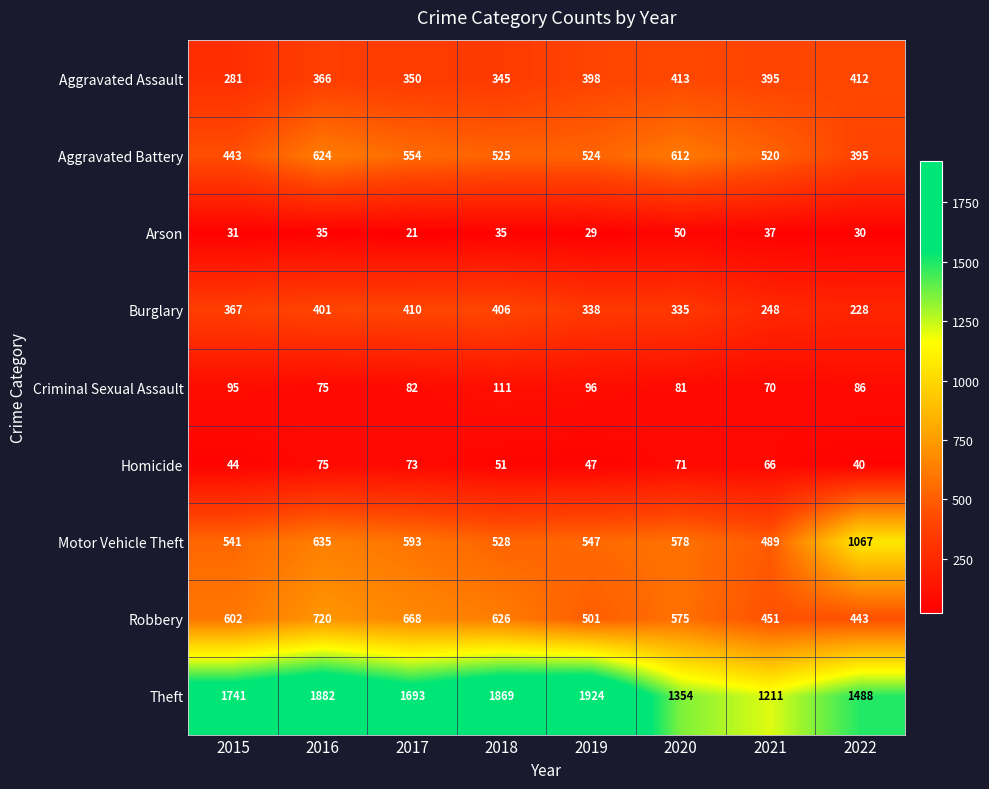

Rank the series at 2017 from lowest to highest value.

Arson, Homicide, Criminal Sexual Assault, Aggravated Assault, Burglary, Aggravated Battery, Motor Vehicle Theft, Robbery, Theft